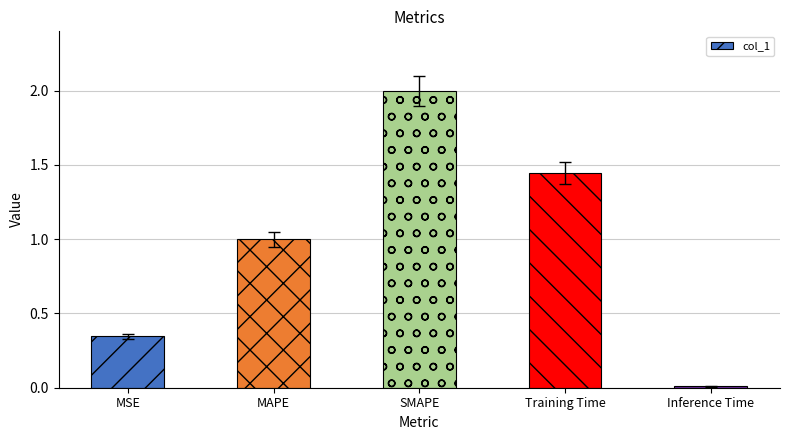

The chart shows a value of 2.0 at Training Time. True or false?

False